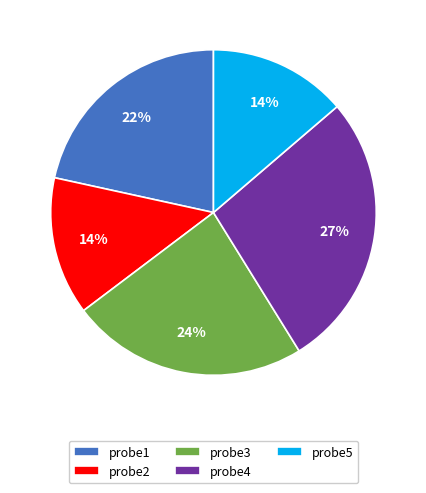

Is the sum of probe2 and probe1 greater than half?

No